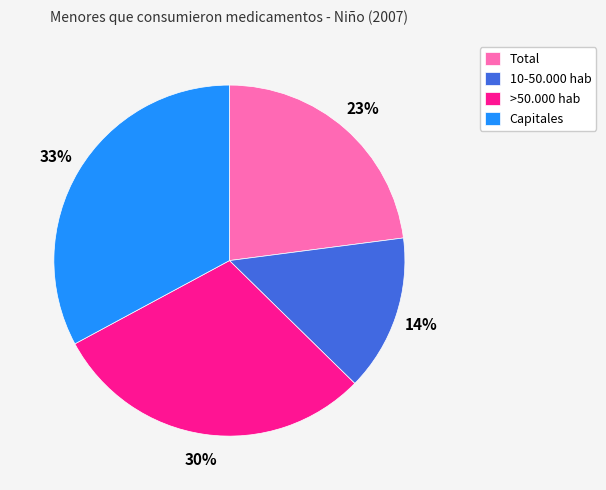

Which category has the smallest portion of the pie?

10-50.000 hab